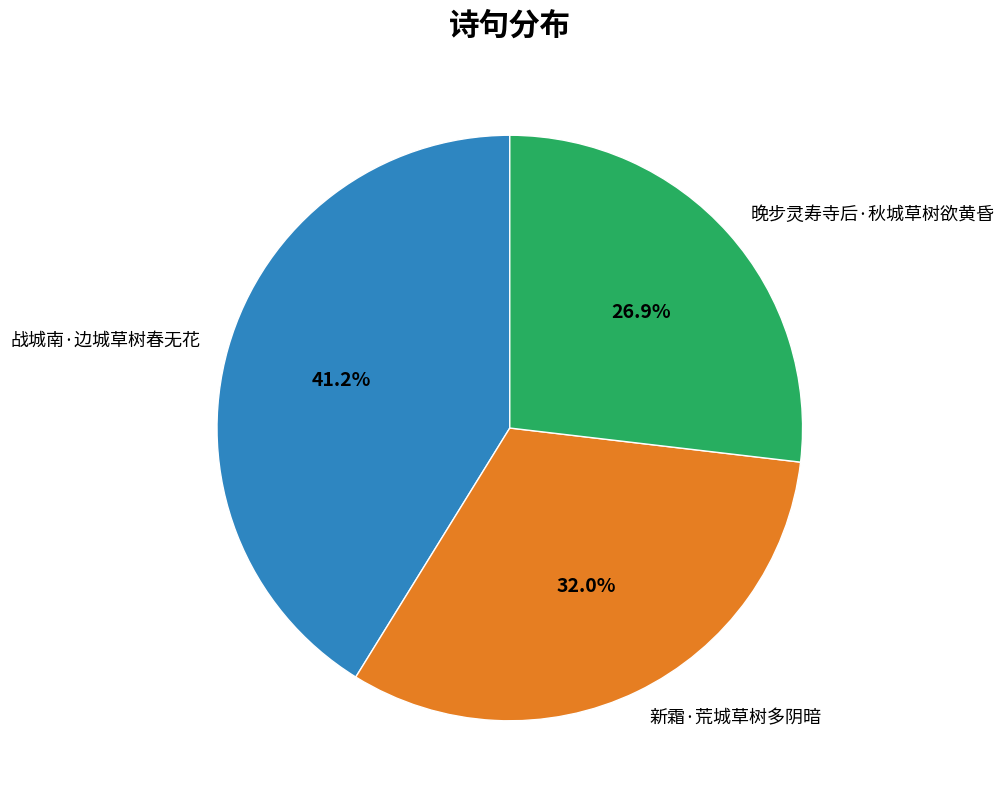

Approximately how many times larger is the value at 战城南·边城草树春无花 compared to 晚步灵寿寺后·秋城草树欲黄昏?

1.5